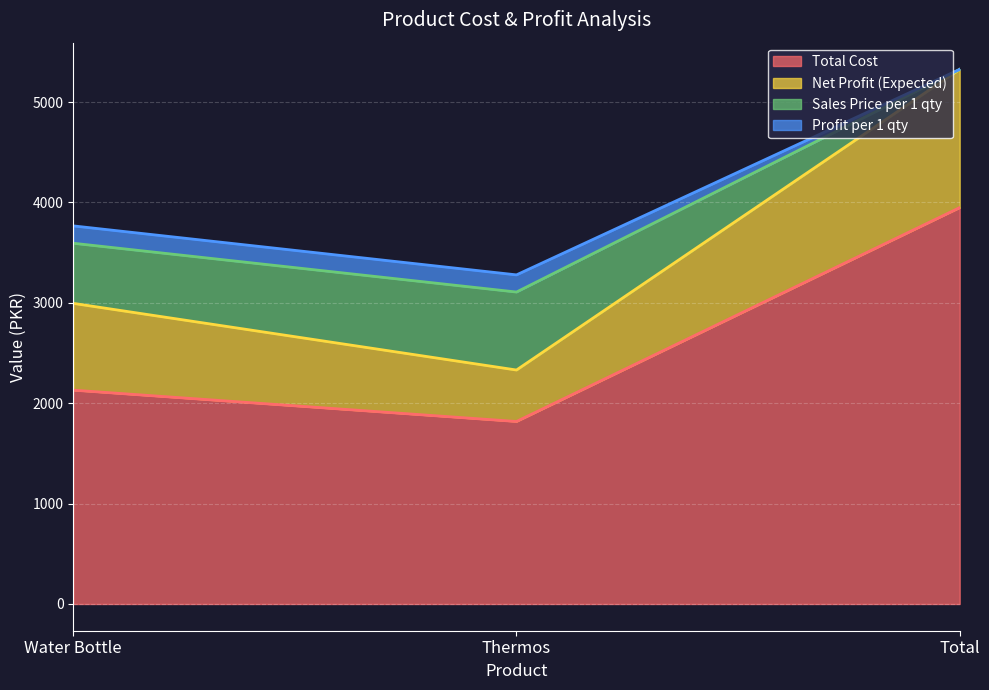

Is it true that Net Profit (Expected) equals 8092.3 at Total?

False